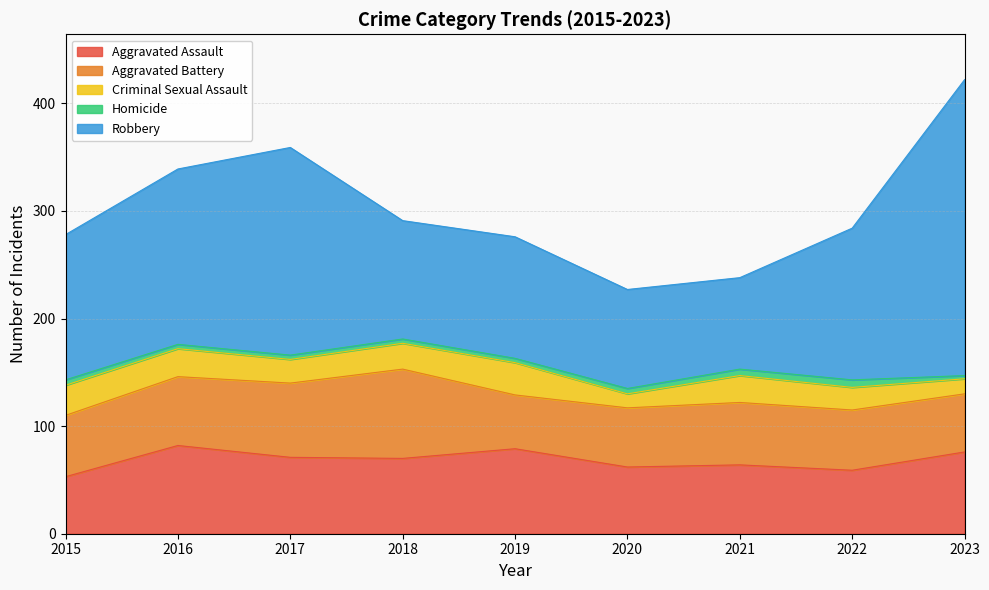

What is the difference between the Aggravated Battery values at 2020 and 2022?

1